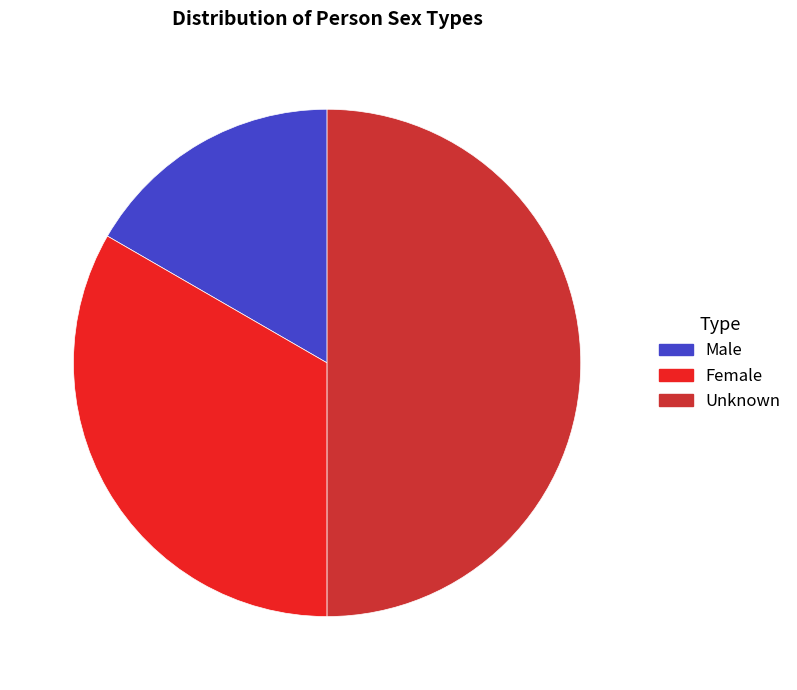

Does Male account for over 50% of the chart?

No